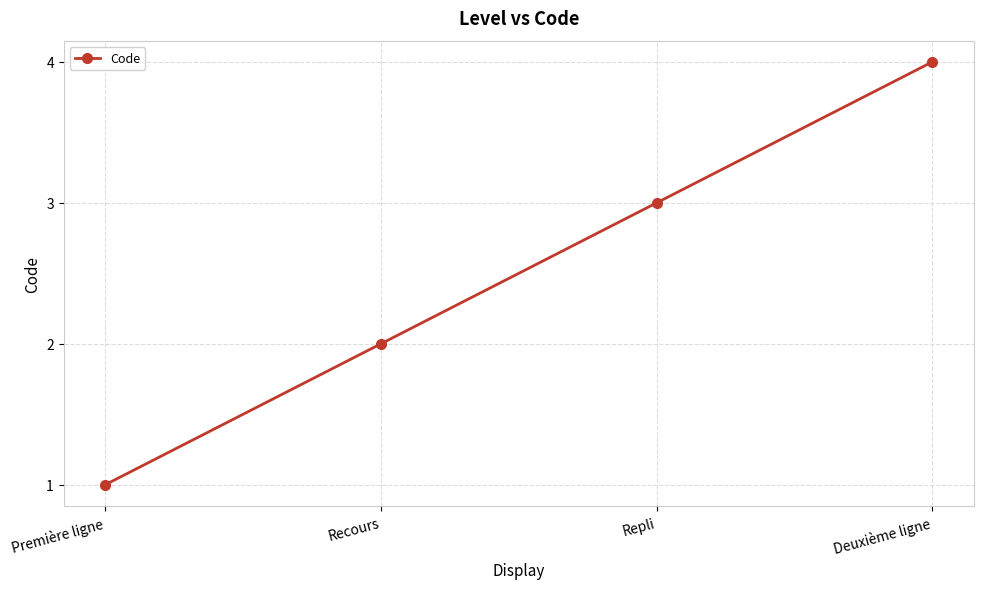

Reading left to right, list all the values displayed in this chart.

1	2	3	4